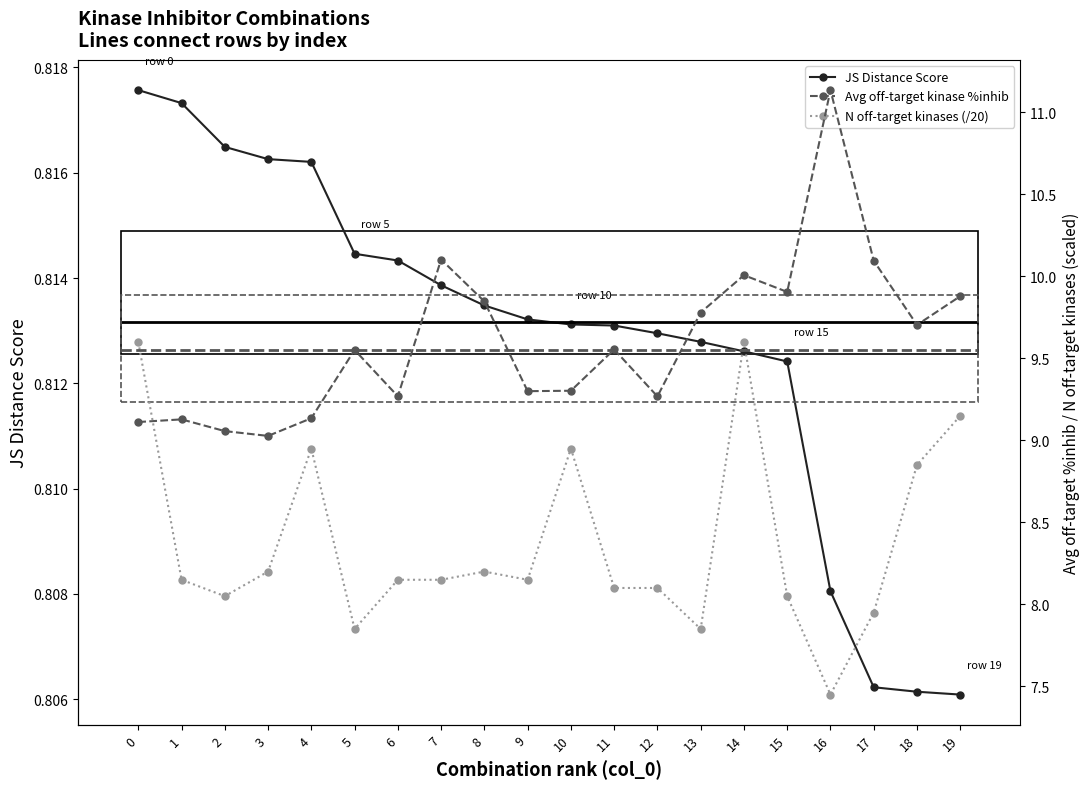

Which series ends up on top after the final intersection of Avg off-target kinase %inhib and N off-target kinases (/20)?

Avg off-target kinase %inhib